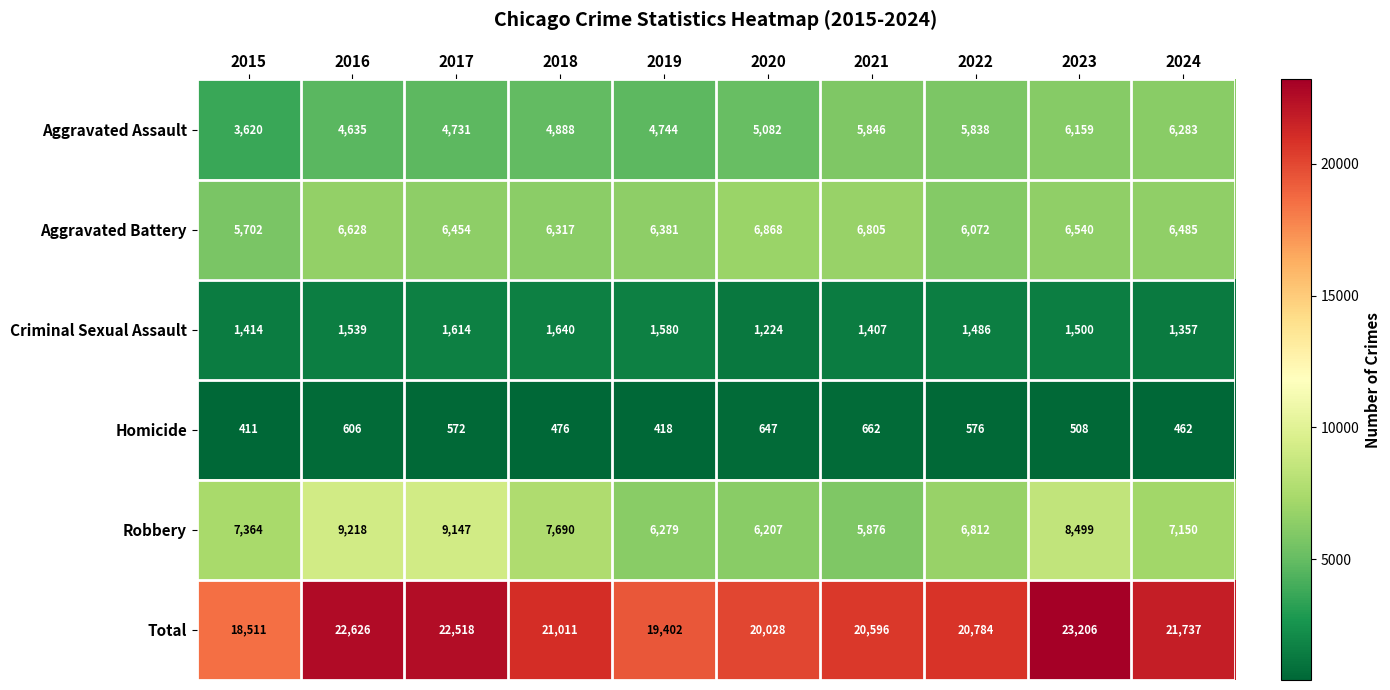

What is the total value across all series at 2019?

38804